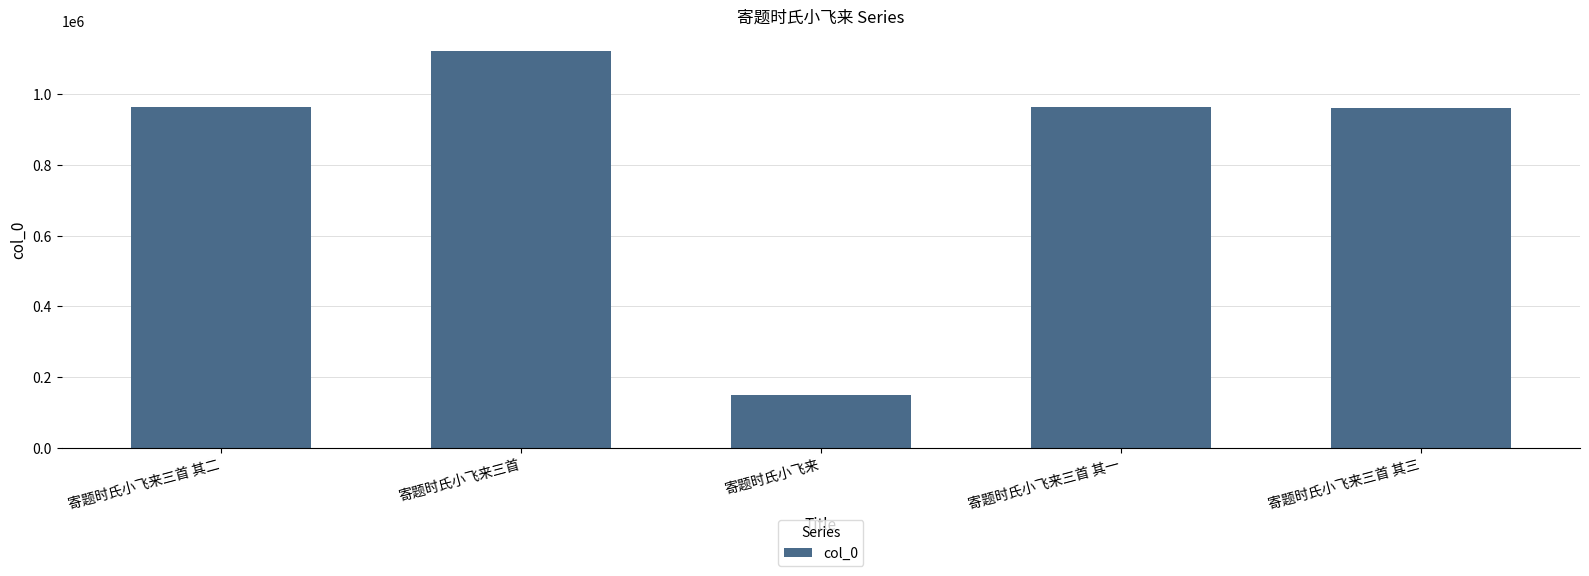

What position from the left is 寄题时氏小飞来三首 其三?

5